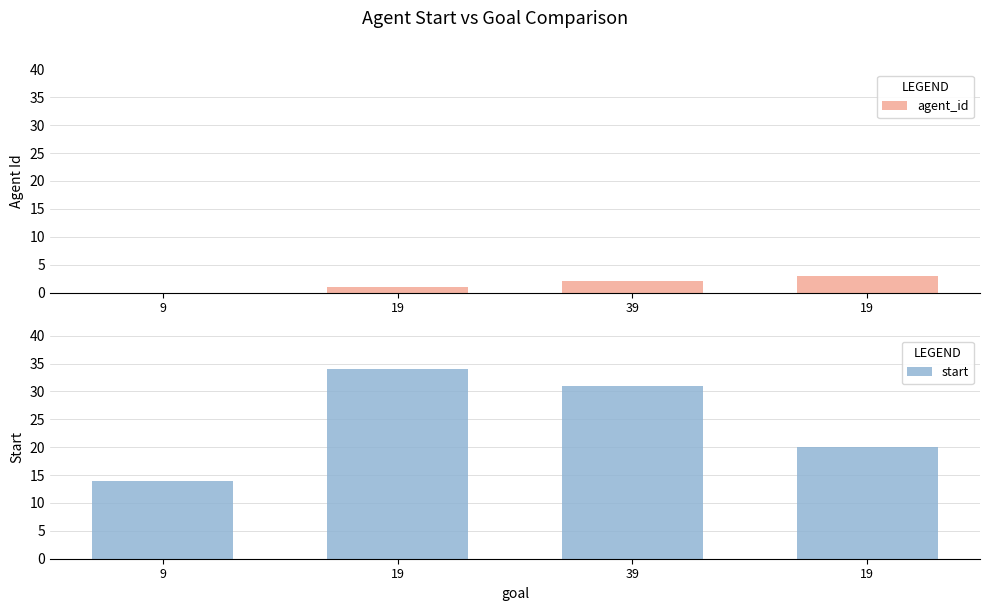

What is the greatest value displayed?

34